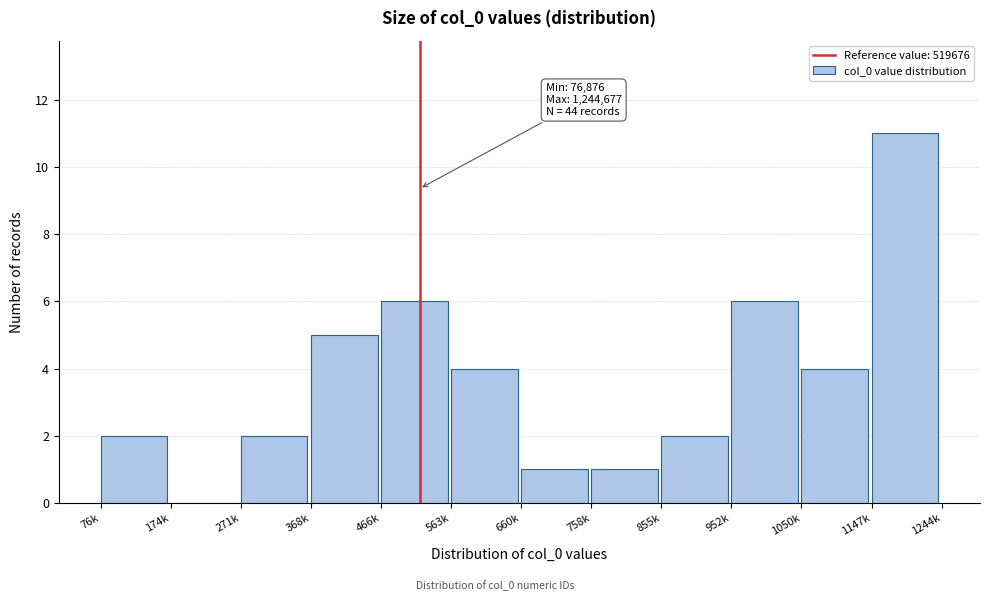

Reading left to right, extract all data points from this chart.

76k=2	174k=0	271k=2	368k=5	466k=6	563k=4	660k=1	758k=1	855k=2	952k=6	1050k=4	1147k=11